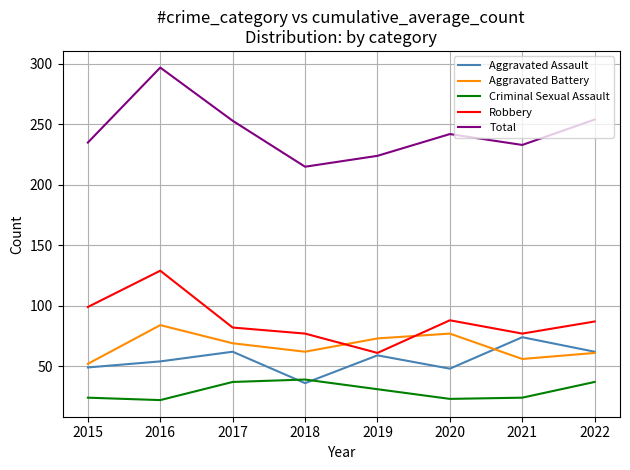

At which label is Total closest to 256?

2022